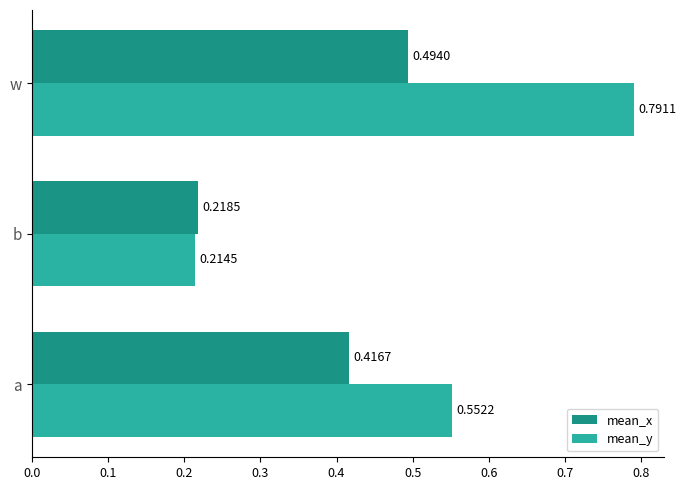

What is the sum of all mean_y values?

1.6